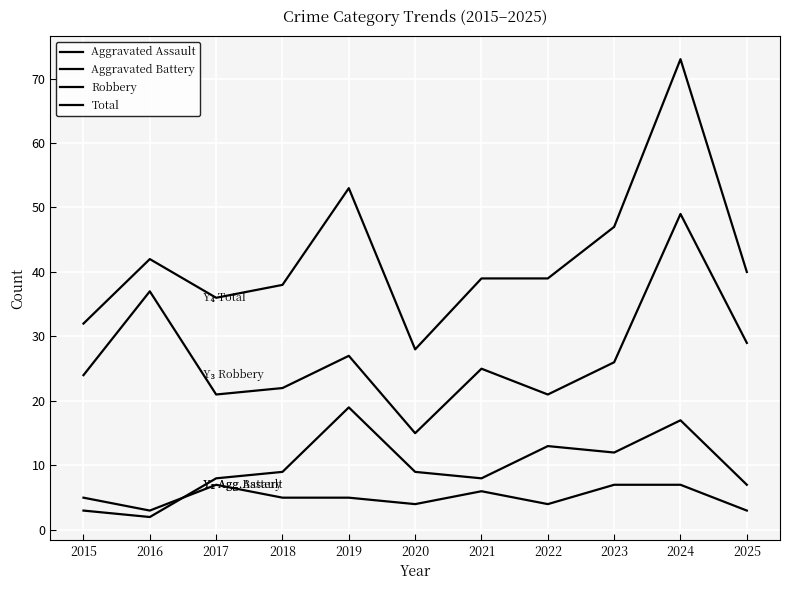

Which category has the highest value in the Robbery series?

2024